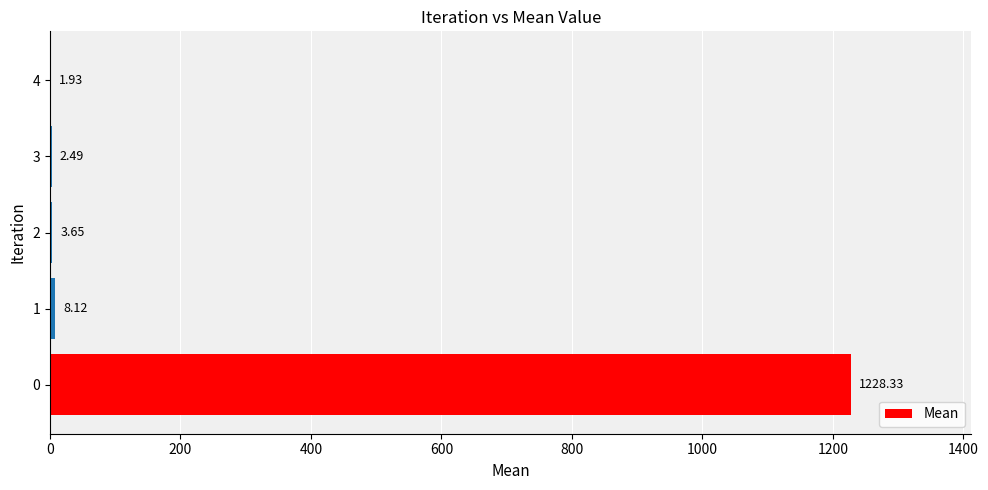

What is the sum of the values at 2 and 1?

11.8